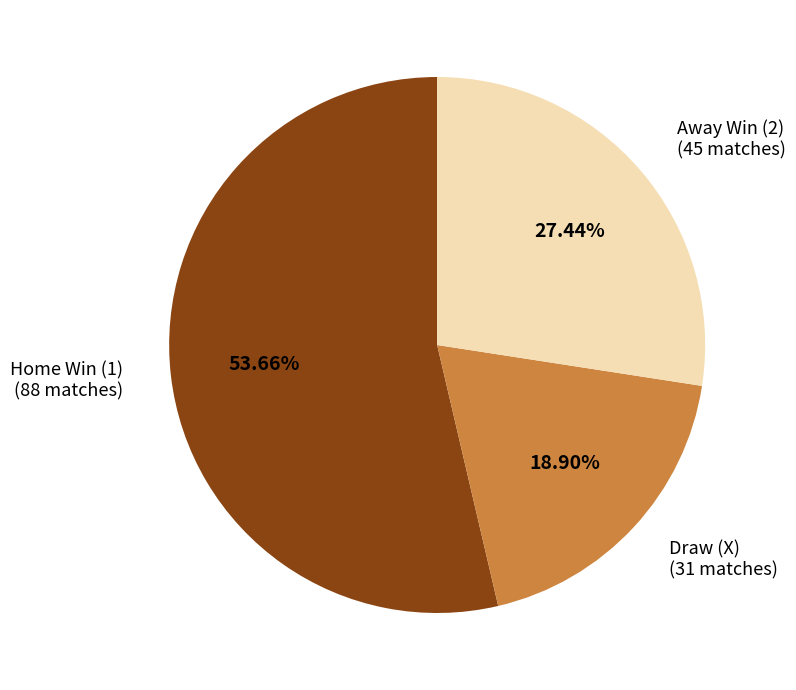

Count the number of slices in the pie.

3